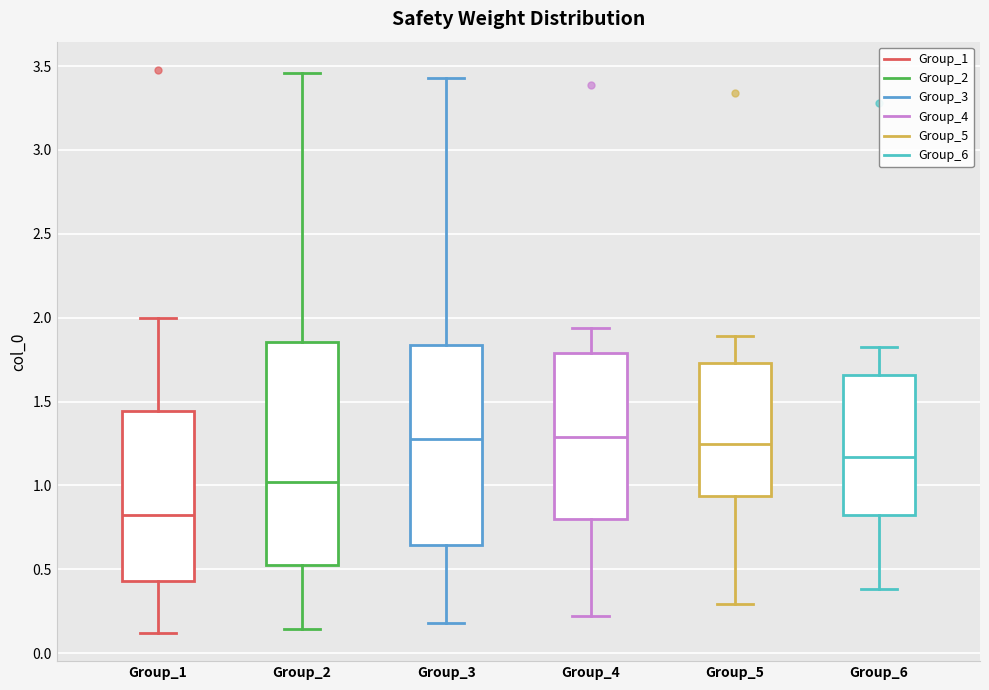

Reading left to right, read every box against the y-axis: the position of its median line, the range the box covers, and the ends of its whiskers. The values are not printed on the chart, so give them approximately, as read against the axis.

Group_1: median 0.80, box 0.45 to 1.45, whiskers 0.10 to 2.00
Group_2: median 1.00, box 0.55 to 1.85, whiskers 0.15 to 3.45
Group_3: median 1.30, box 0.65 to 1.85, whiskers 0.20 to 3.45
Group_4: median 1.30, box 0.80 to 1.80, whiskers 0.20 to 1.95
Group_5: median 1.25, box 0.95 to 1.75, whiskers 0.30 to 1.90
Group_6: median 1.15, box 0.80 to 1.65, whiskers 0.40 to 1.80